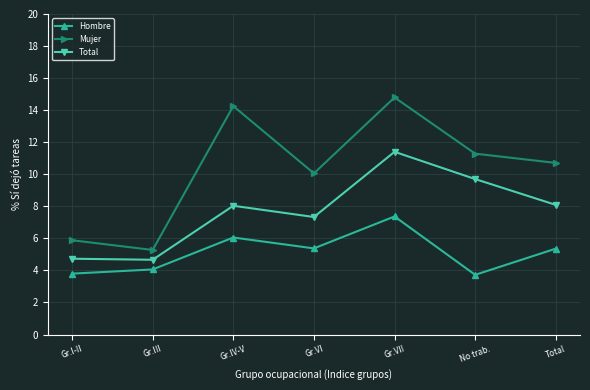

True or false: Total and Mujer intersect in this chart.

False